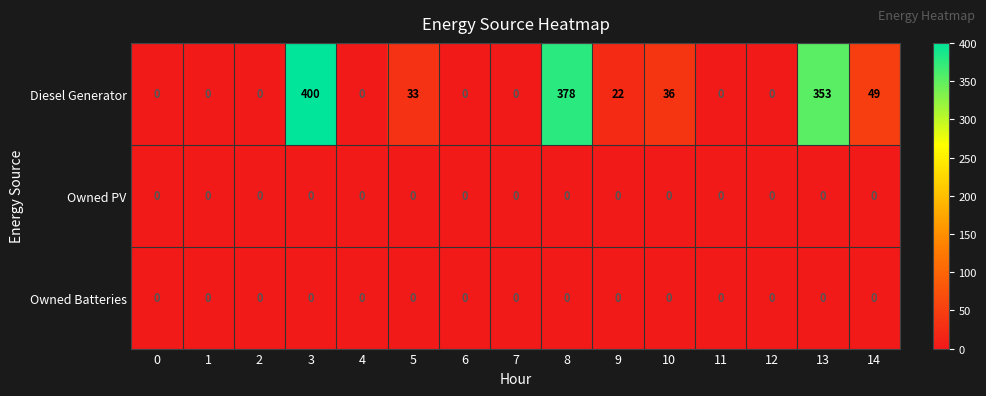

Between 0 and 10, which series saw the biggest shift?

Diesel Generator